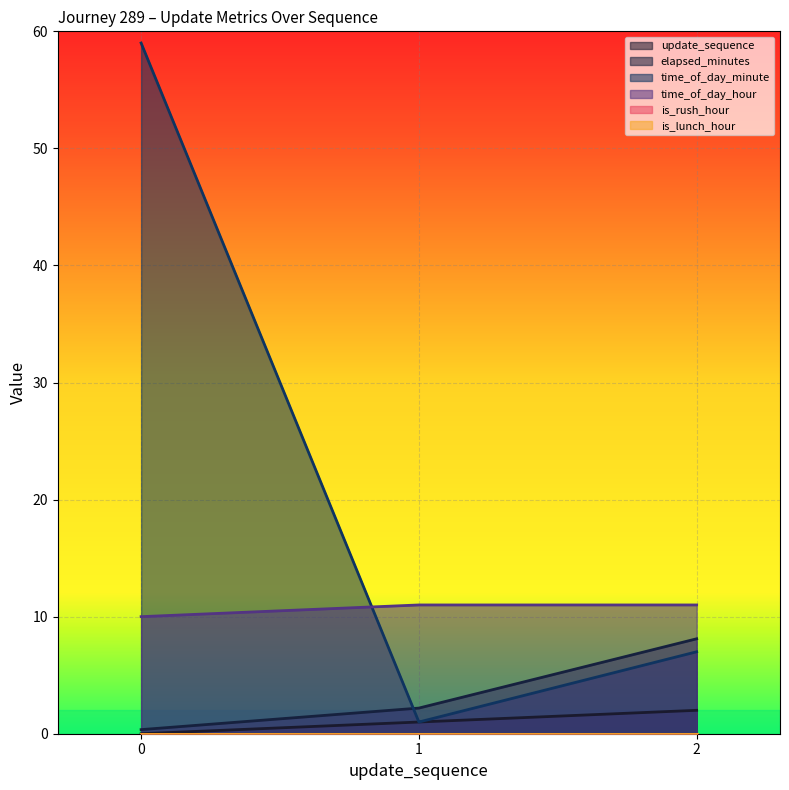

Count the update_sequence values in the range 0 to 2.

3